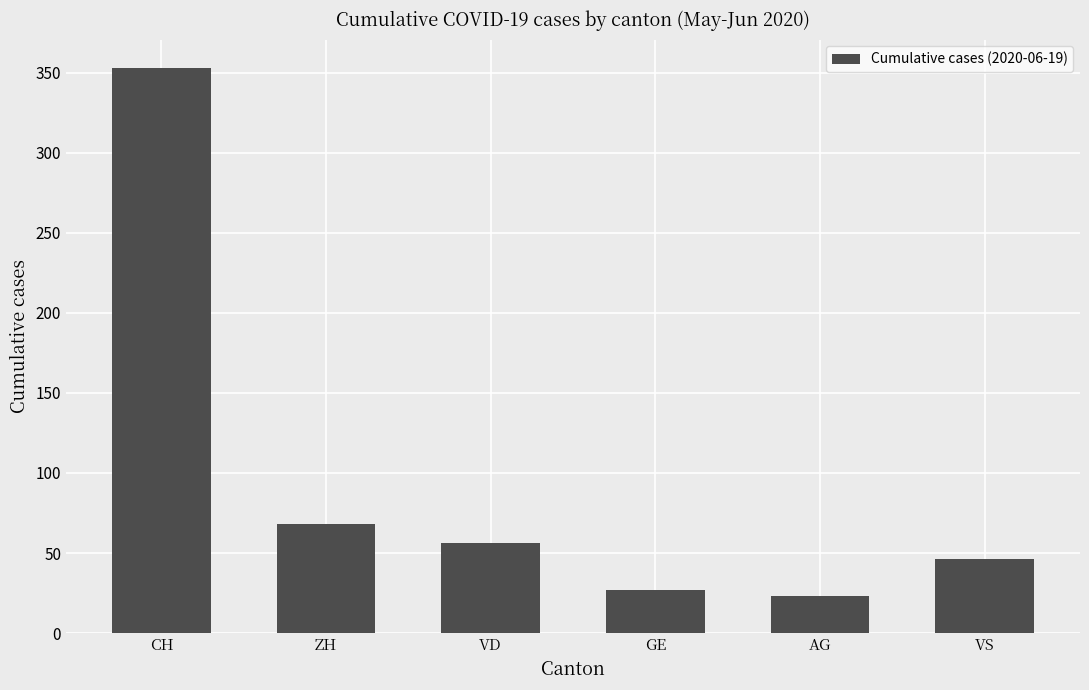

Which label corresponds to the smallest value in the chart?

AG